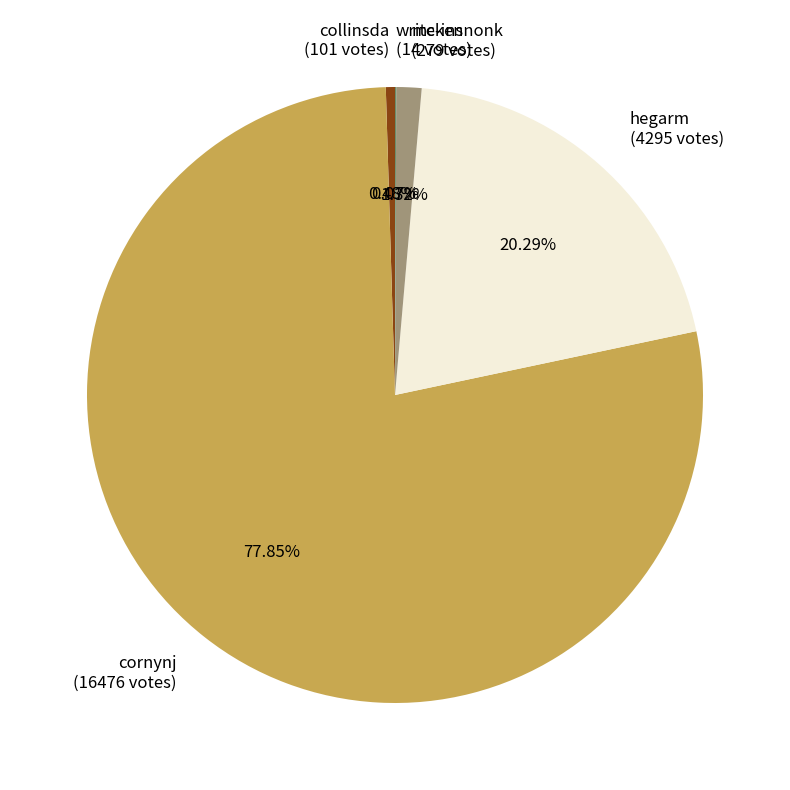

Which slice is the largest?

cornynj